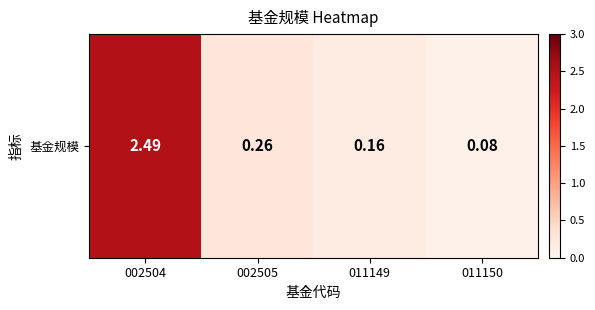

How many categories are shown in the chart?

4